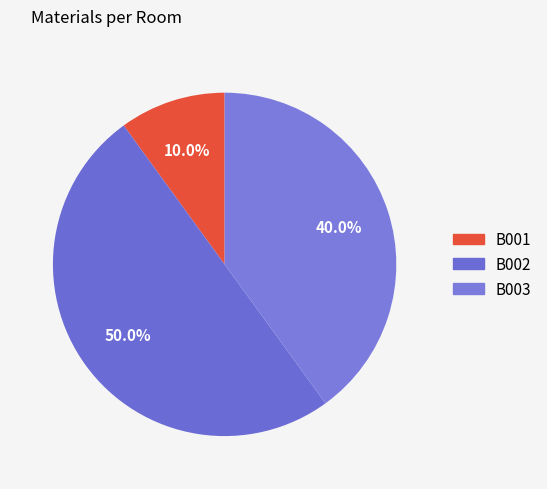

Count the number of slices in the pie.

3